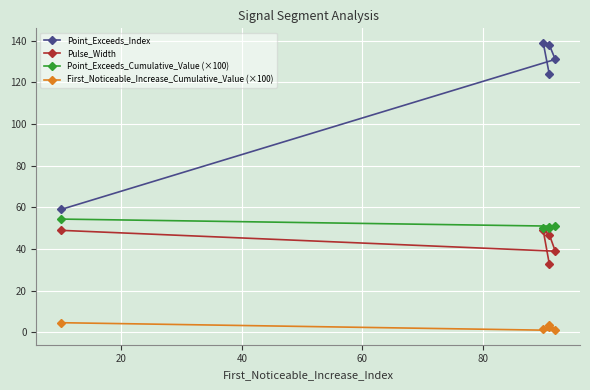

At how many categories does at least one series exceed 61?

4